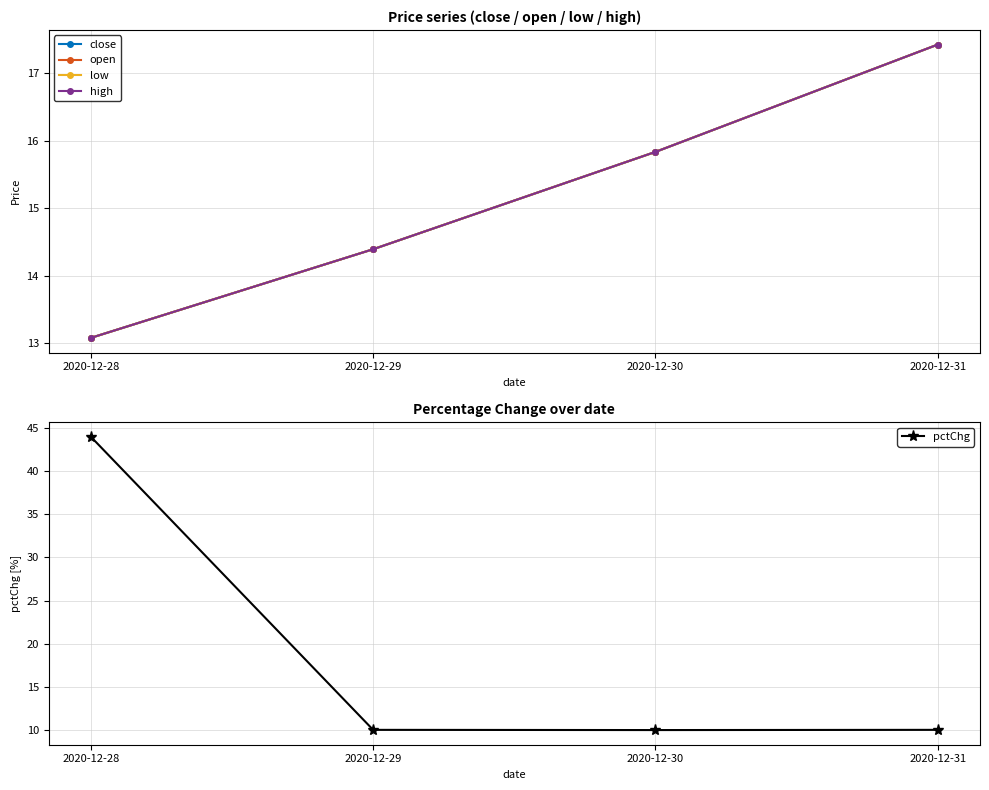

What is the total value across all series at 2020-12-28?

96.3